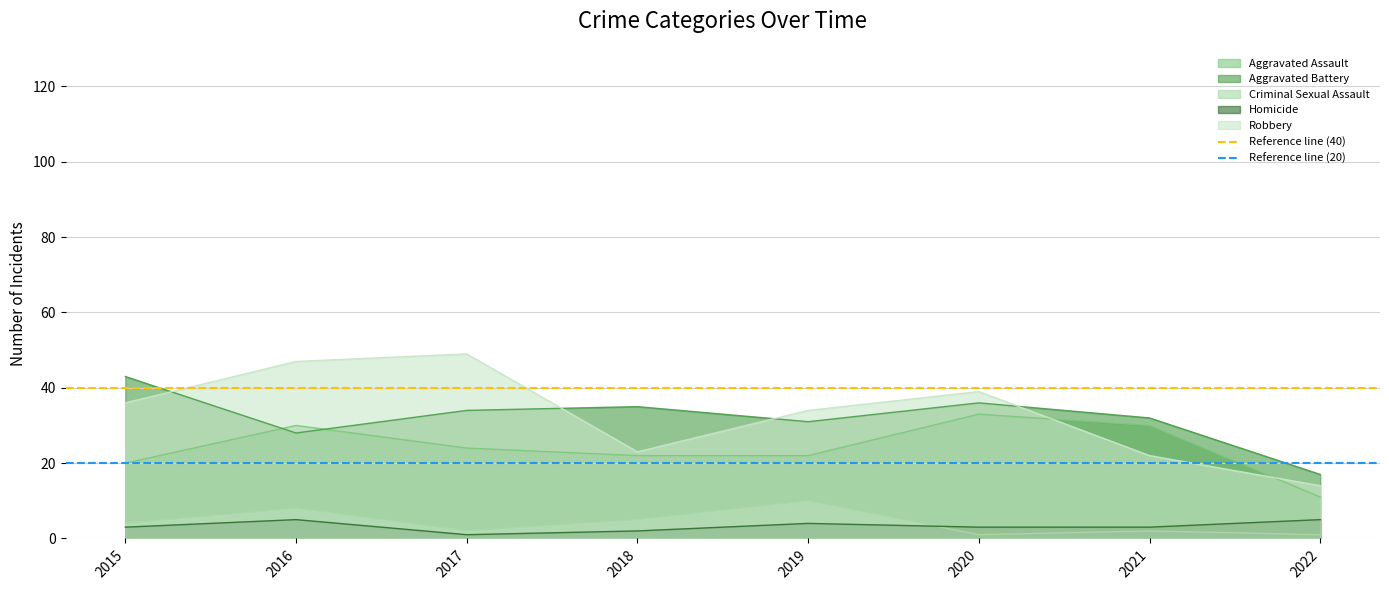

Is the value of Aggravated Battery at 2017 greater than the value of Homicide at 2017?

Yes